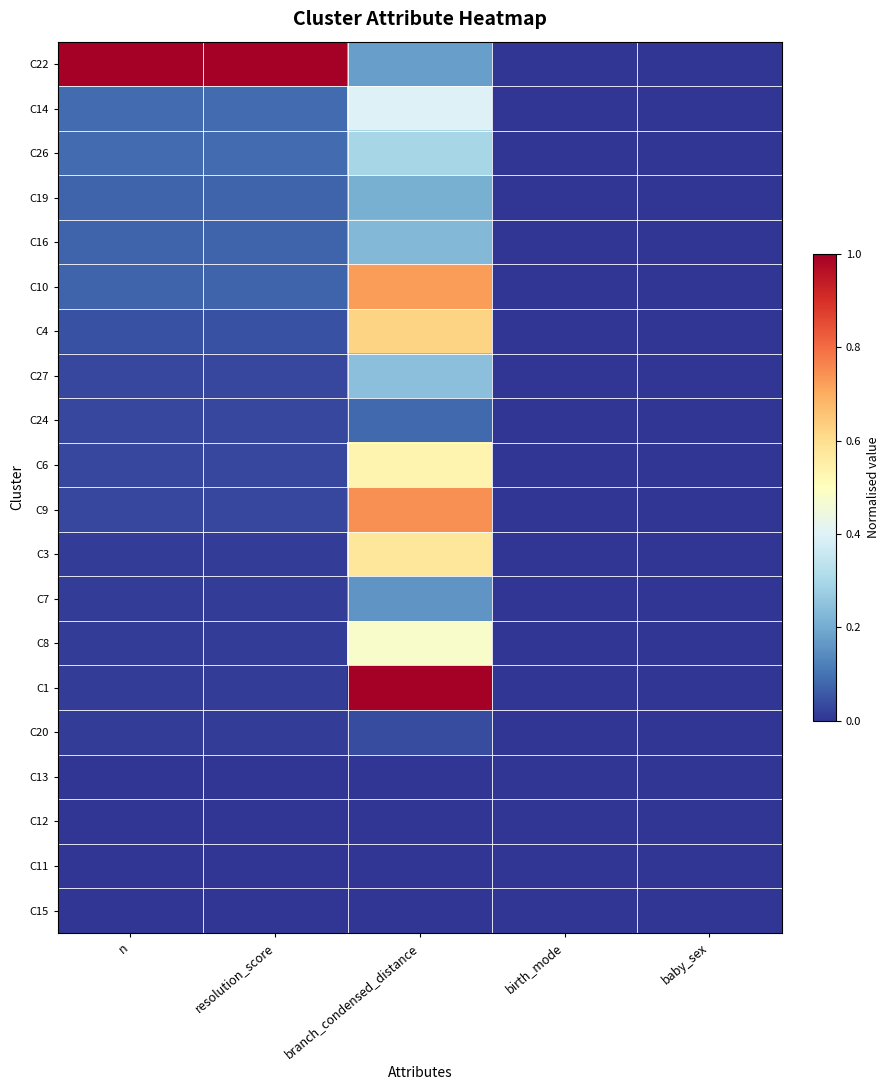

Rank the series at baby_sex from lowest to highest value.

C22, C14, C26, C19, C16, C10, C4, C27, C24, C6, C9, C3, C7, C8, C1, C20, C13, C12, C11, C15